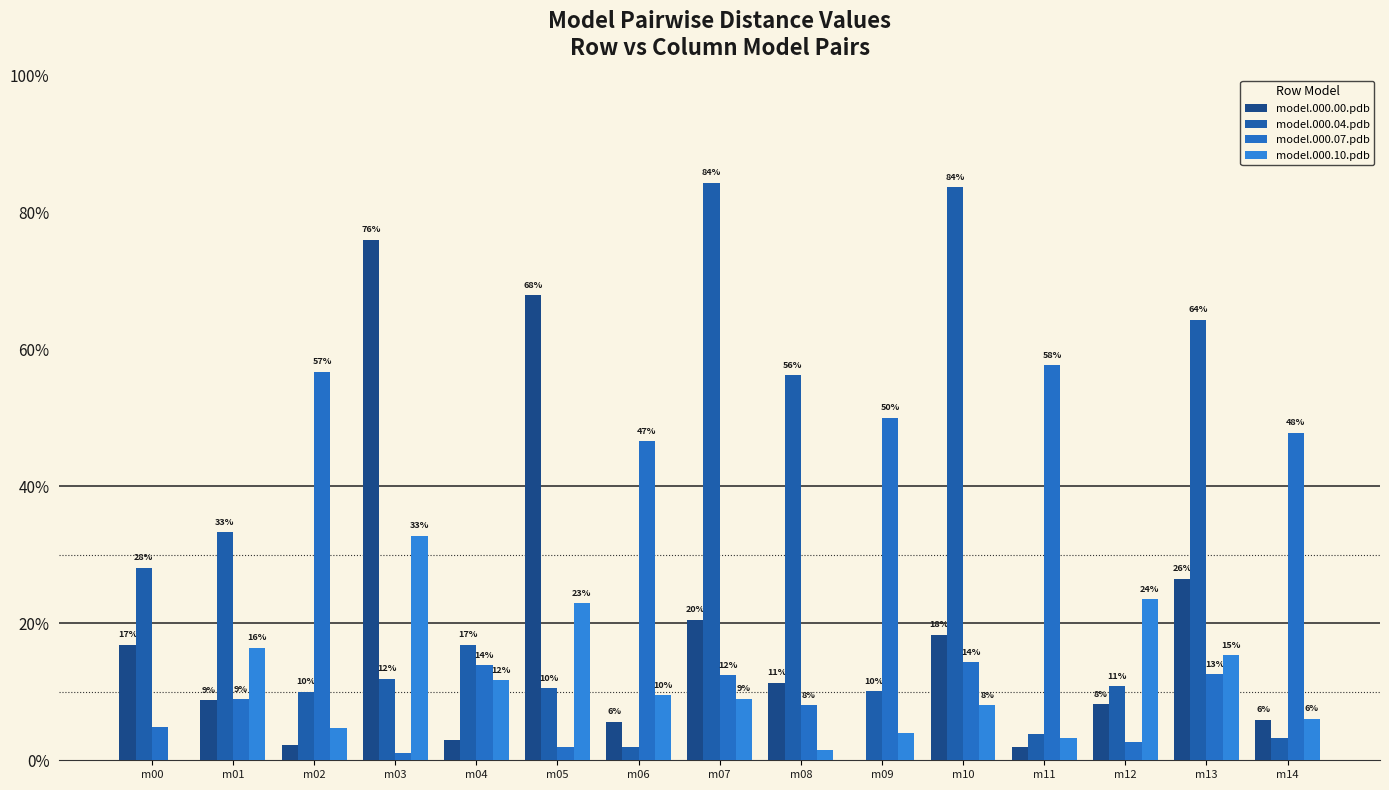

What value does the model.000.00.pdb series have at m08?

0.1